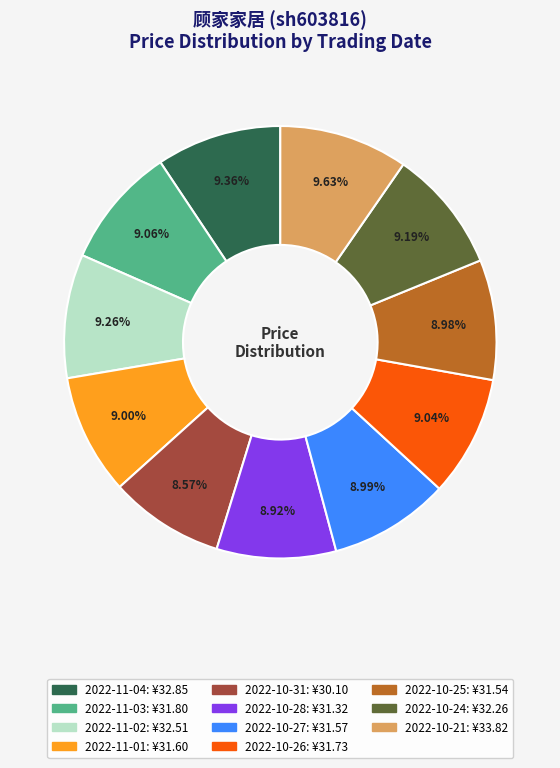

How many segments does this pie chart have?

11